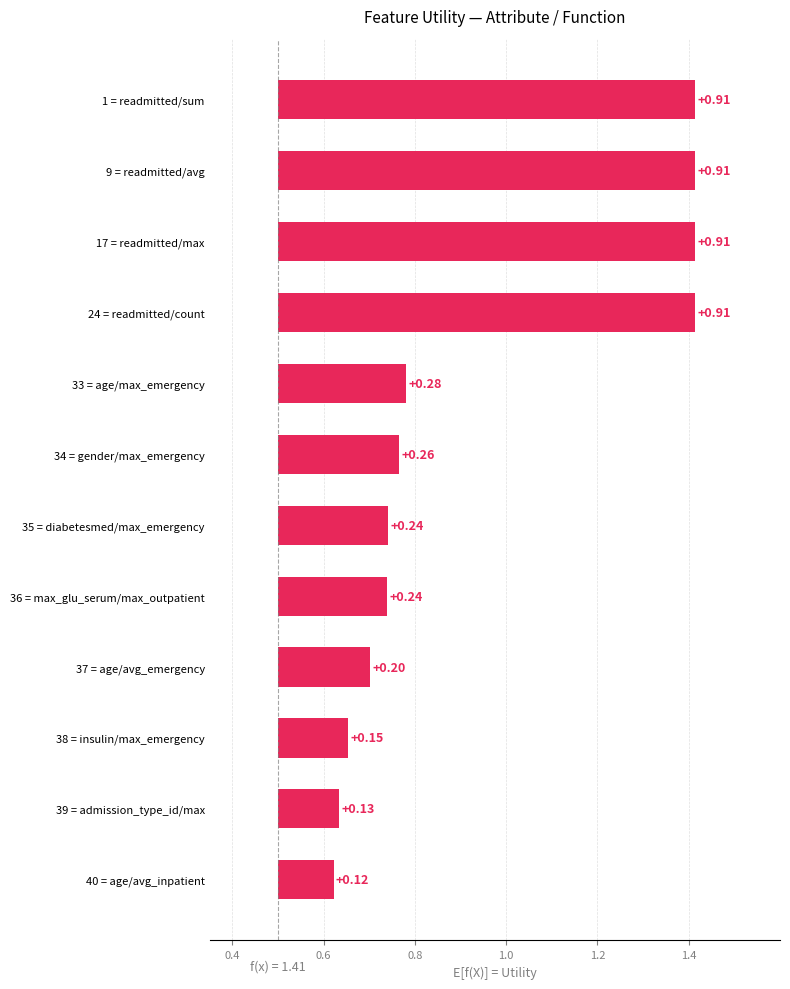

True or false: the data shows 0.9 at readmitted/count.

False